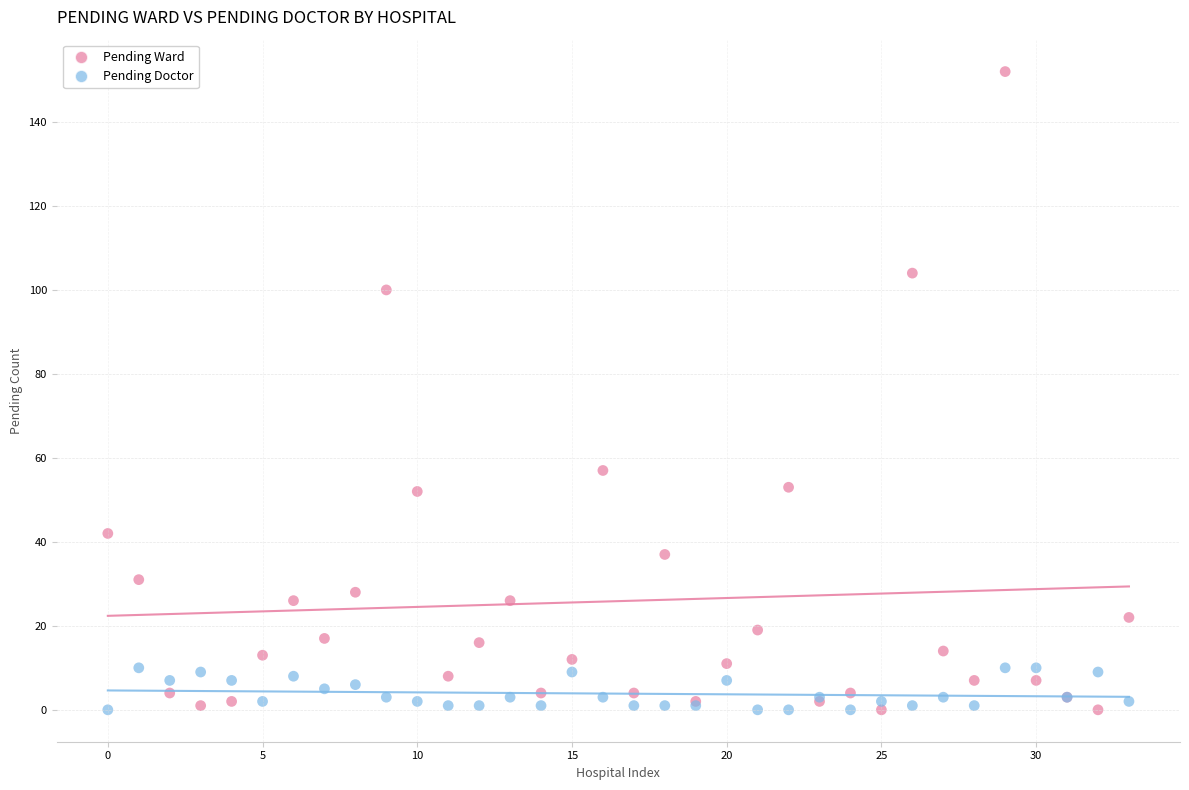

Across all series, what Y value is closest to 76?

57